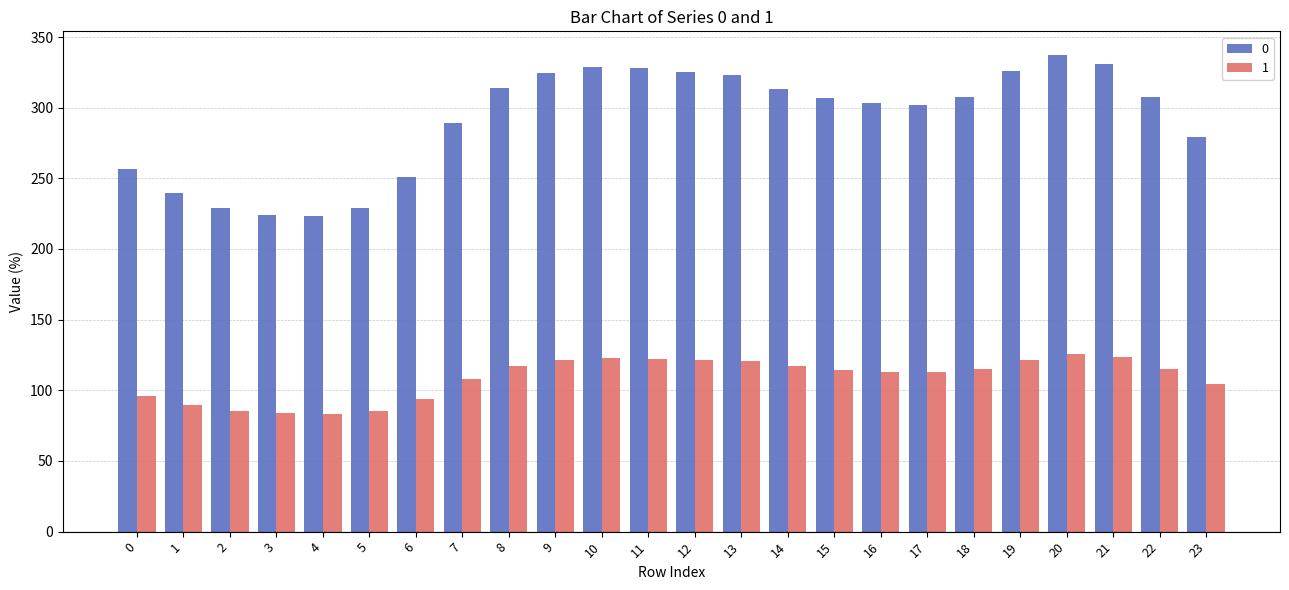

What is the average value of the 1 series?

108.9